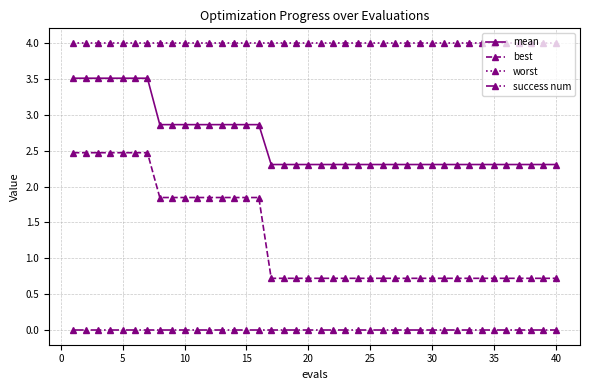

At how many categories does at least one series exceed 0?

40